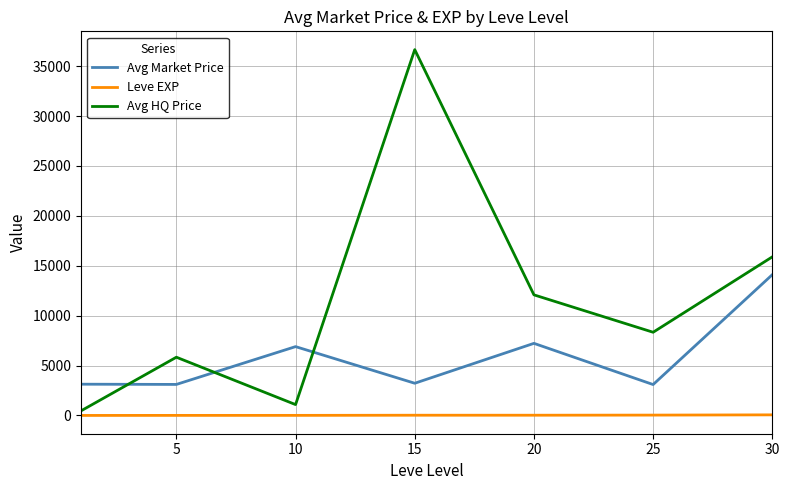

What is the maximum value shown in the chart?

36657.2